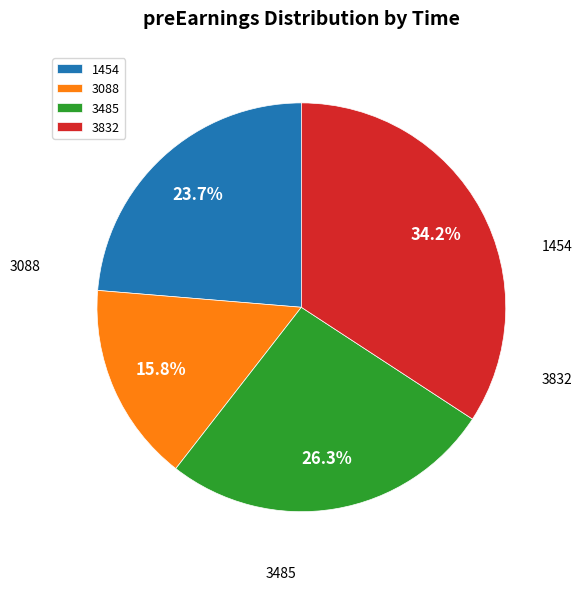

Does 1454 account for over 50% of the chart?

No